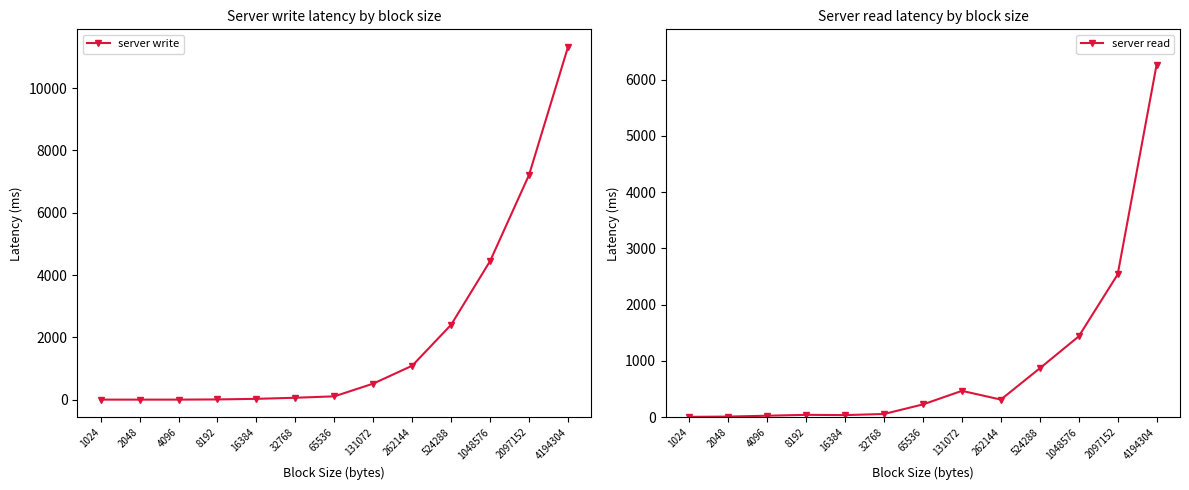

Reading left to right, what are all the values shown in this chart?

server write: 1024=0	2048=0	4096=0	8192=6	16384=25	32768=60	65536=105	131072=514	262144=1089	524288=2405	1048576=4449	2097152=7214	4194304=11321
server read: 1024=7	2048=12	4096=27	8192=43	16384=38	32768=58	65536=228	131072=469	262144=314	524288=870	1048576=1437	2097152=2539	4194304=6267